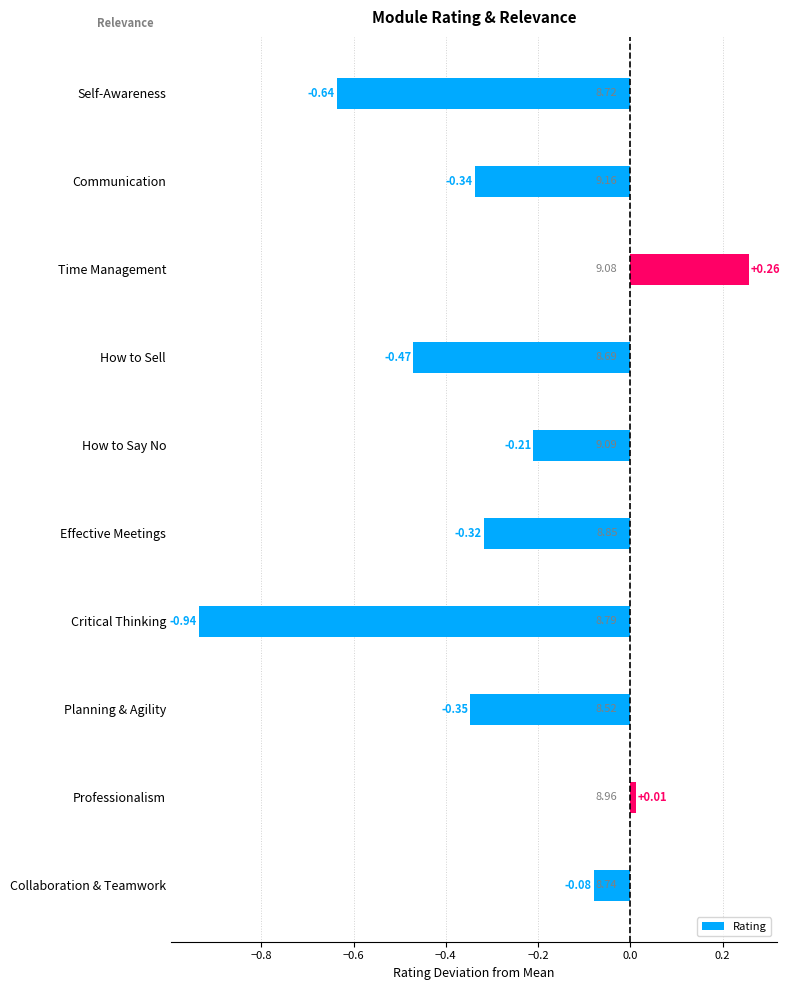

Which category has the lowest value across all series?

Critical Thinking